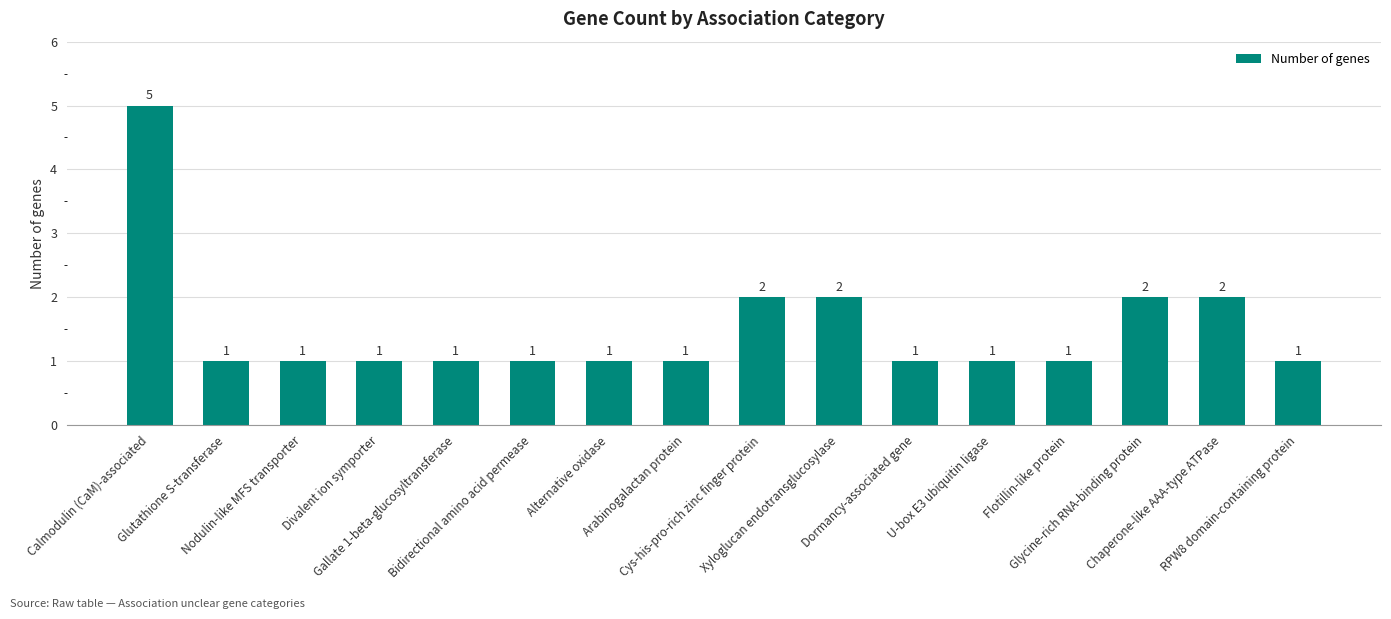

What is the greatest value displayed?

5